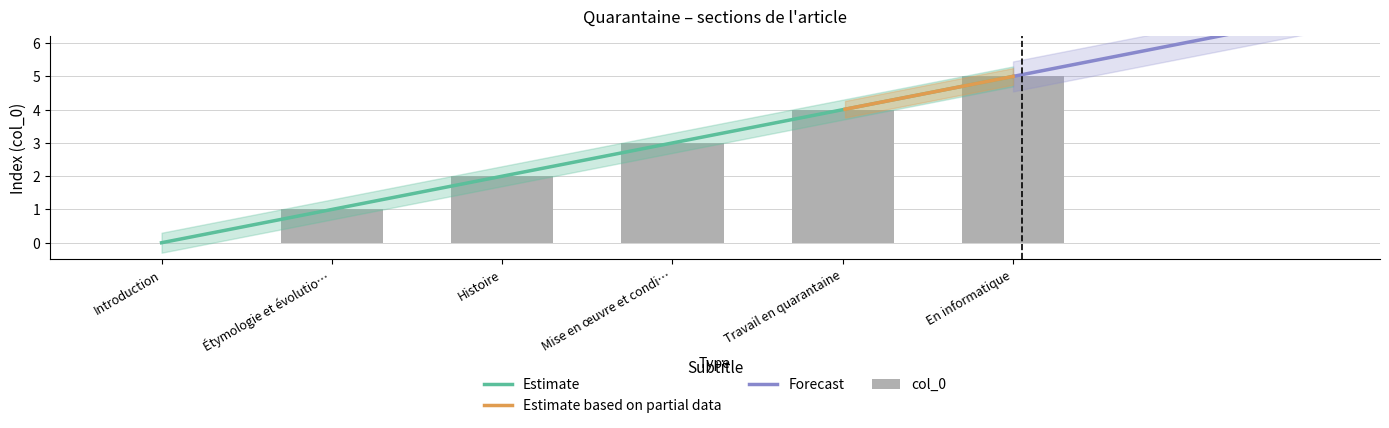

The value at Introduction is -3. True or false?

False